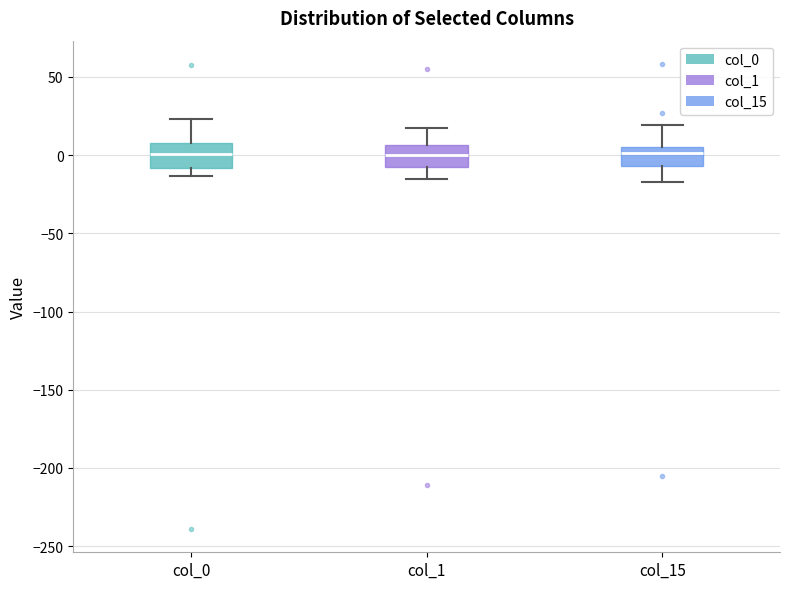

Reading left to right, transcribe this box plot: for each box, give where its median line is, the range the box spans, and where its two whiskers end, as read against the y-axis. The values are not printed on the chart, so give them approximately, as read against the axis.

col_0: median 0, box -10 to 10, whiskers -15 to 25
col_1: median 0, box -5 to 5, whiskers -15 to 20
col_15: median 0, box -5 to 5, whiskers -15 to 20